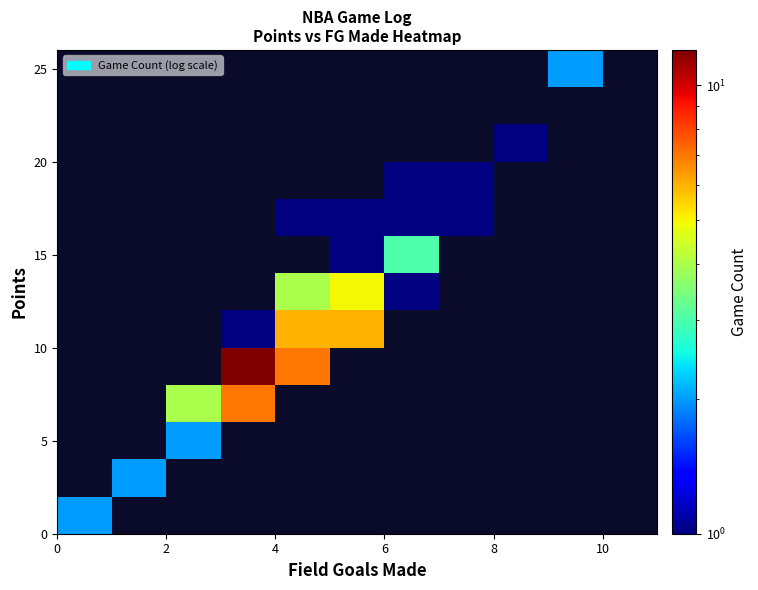

What is the greatest value displayed?

12